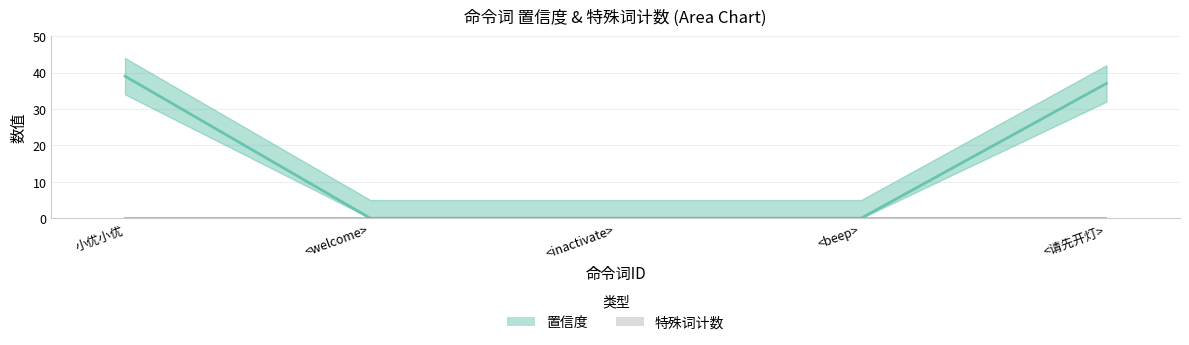

What is the average value?

15